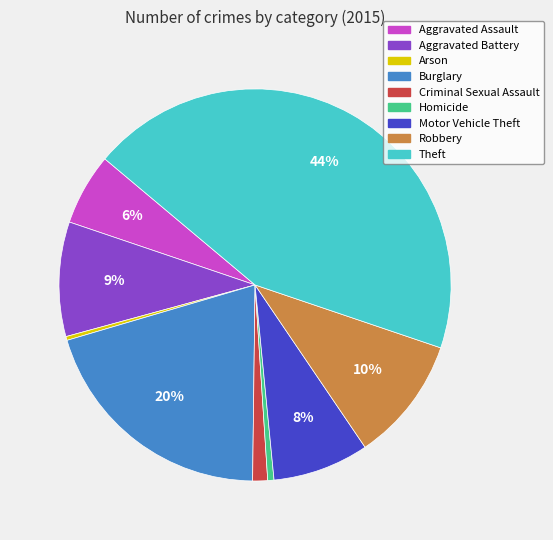

Which category has the biggest portion of the pie?

Theft